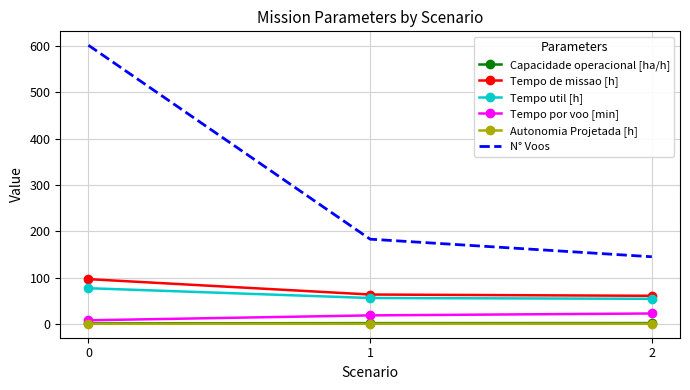

What is the spread (max minus min) of values at 2?

144.6